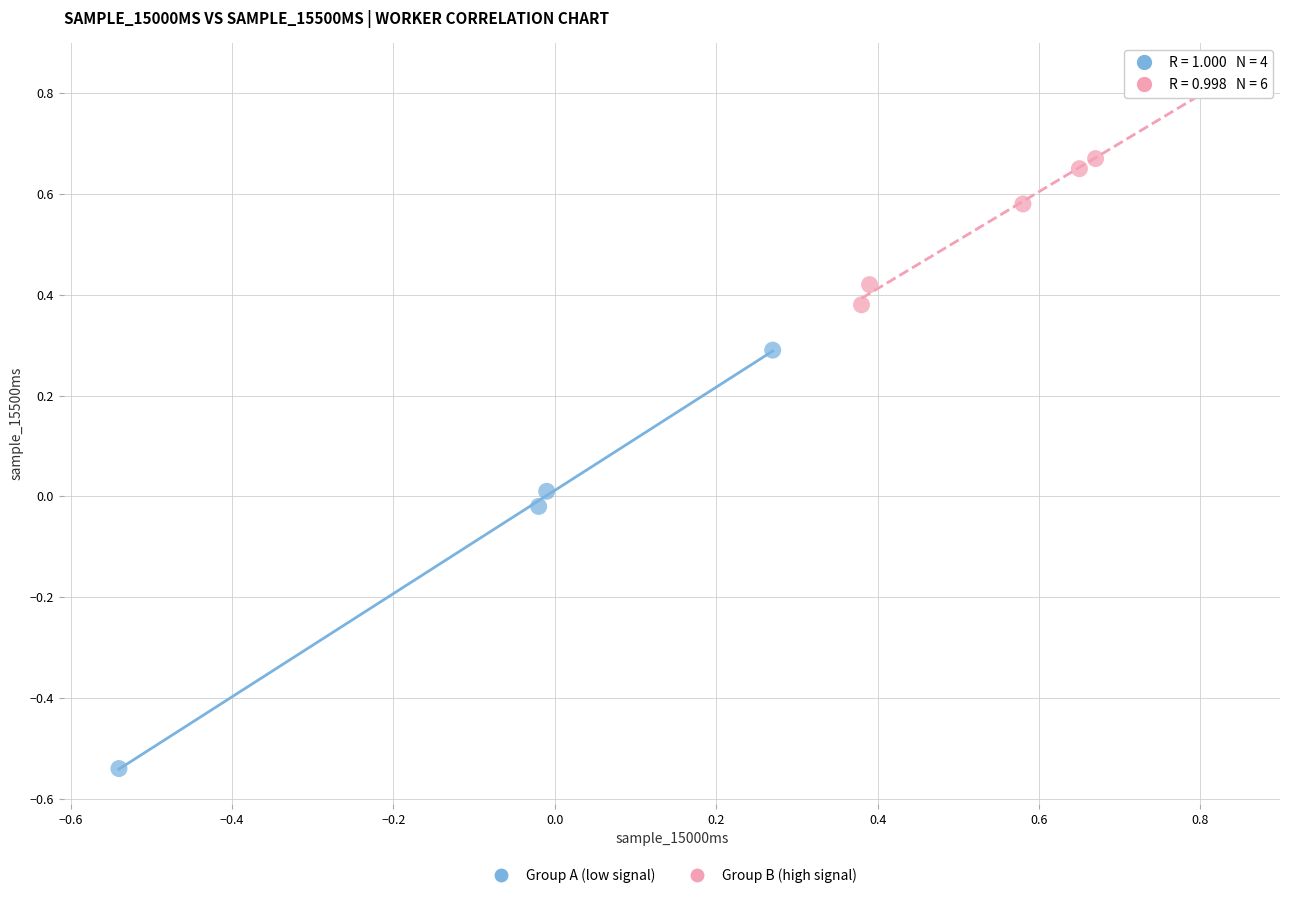

Which series has the widest spread of Y values?

Group A (low signal)